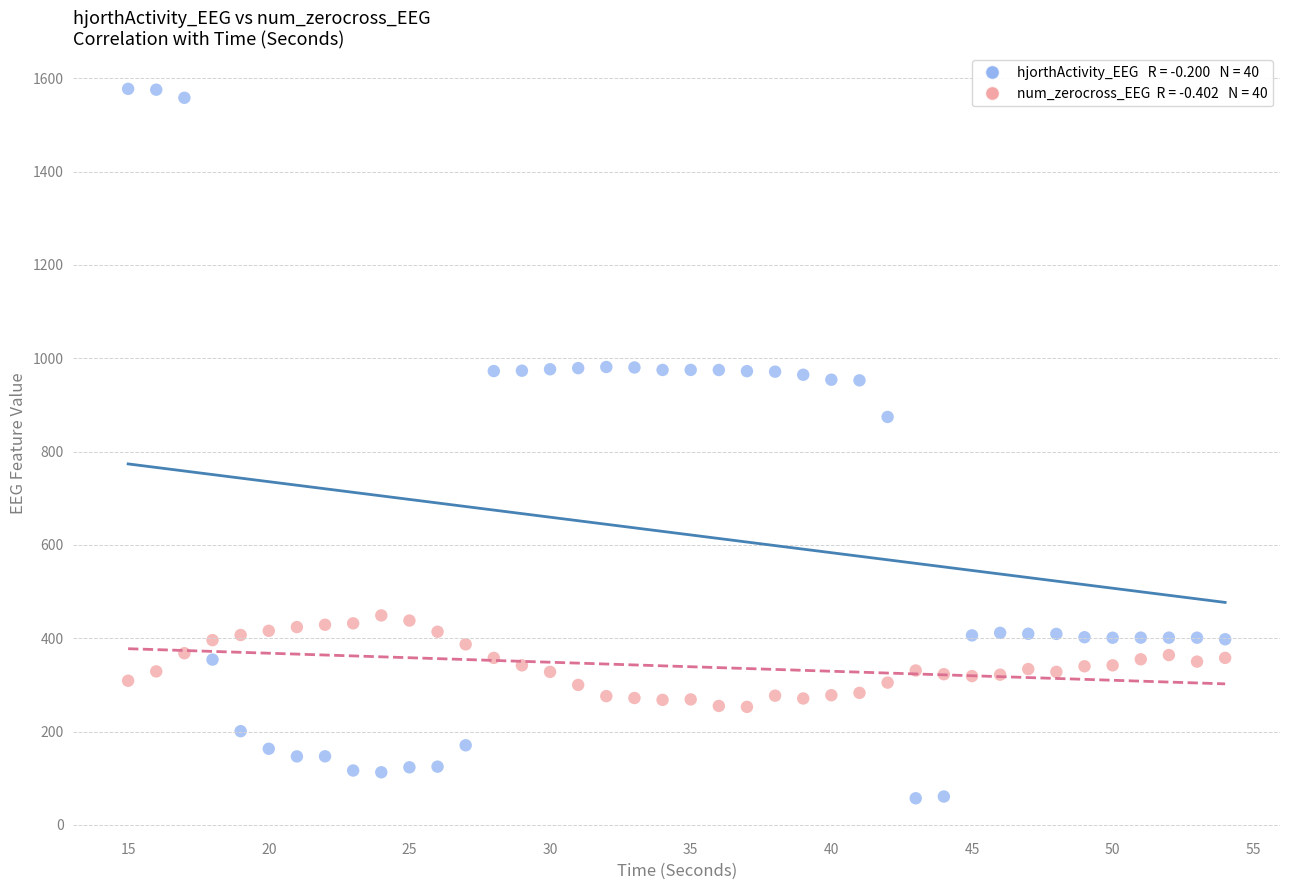

Across all series, what Y value is closest to 817?

874.3